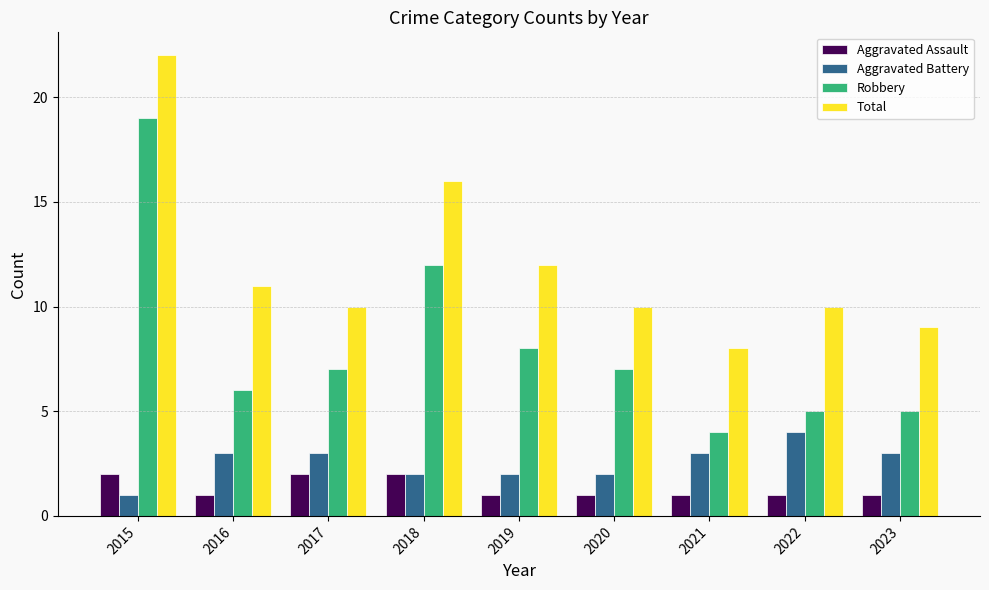

How many groups of bars are there?

9